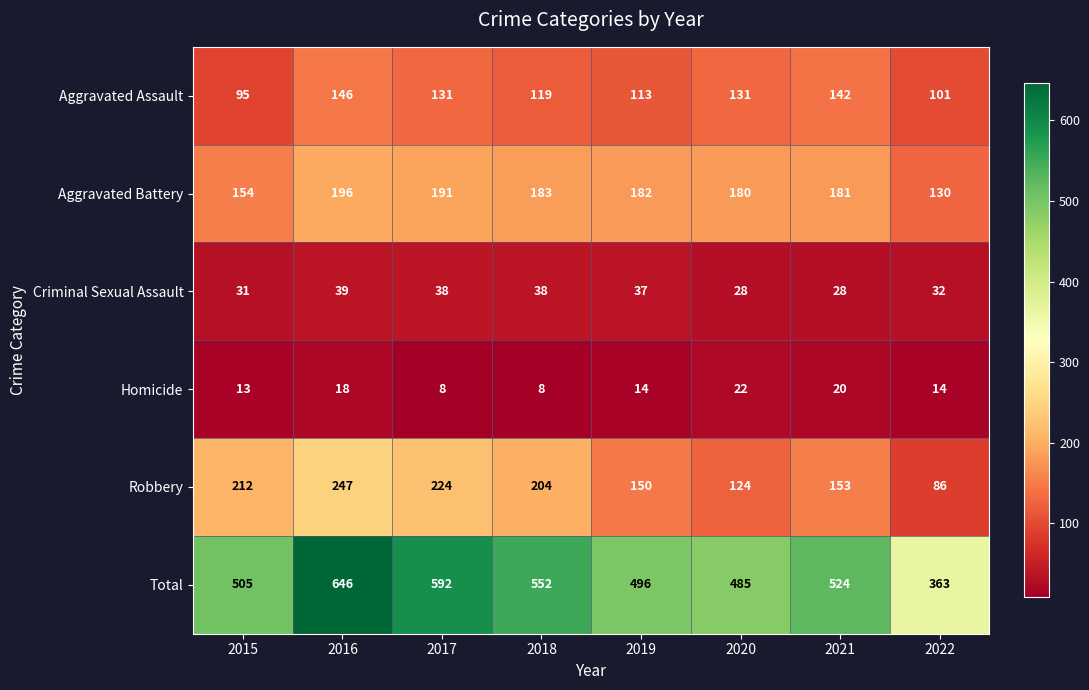

Which series has the widest spread of values?

Total